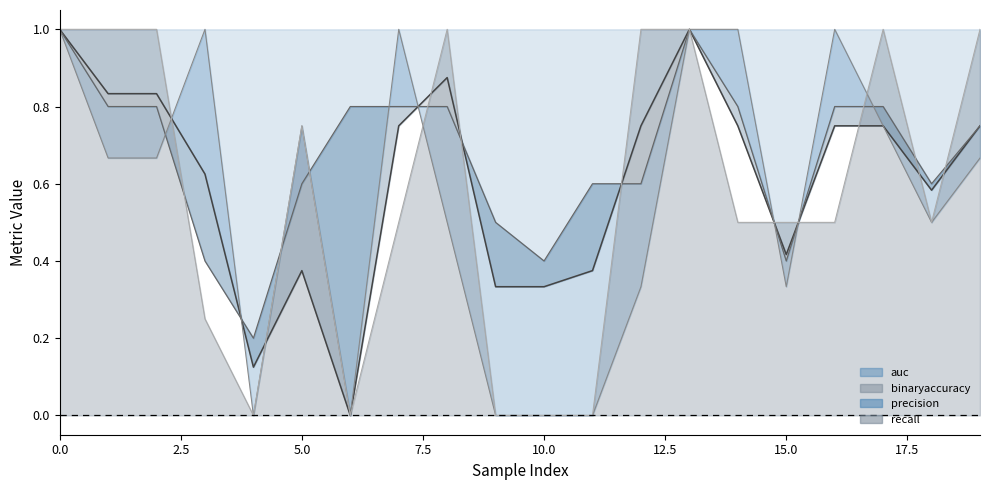

Reading left to right, extract all data points from this chart.

auc: 0=1.0	1=0.8	2=0.8	3=0.6	4=0.1	5=0.4	6=0.0	7=0.8	8=0.9	9=0.3	10=0.3	11=0.4	12=0.8	13=1.0	14=0.8	15=0.4	16=0.8	17=0.8	18=0.6	19=0.8
binaryaccuracy: 0=1.0	1=0.8	2=0.8	3=0.4	4=0.2	5=0.6	6=0.8	7=0.8	8=0.8	9=0.5	10=0.4	11=0.6	12=0.6	13=1.0	14=0.8	15=0.4	16=0.8	17=0.8	18=0.6	19=0.8
precision: 0=1.0	1=0.7	2=0.7	3=1.0	4=0.0	5=0.8	6=0.0	7=1.0	8=0.5	9=0.0	10=0.0	11=0.0	12=0.3	13=1.0	14=1.0	15=0.3	16=1.0	17=0.8	18=0.5	19=0.7
recall: 0=1.0	1=1.0	2=1.0	3=0.2	4=0.0	5=0.8	6=0.0	7=0.5	8=1.0	9=0.0	10=0.0	11=0.0	12=1.0	13=1.0	14=0.5	15=0.5	16=0.5	17=1.0	18=0.5	19=1.0